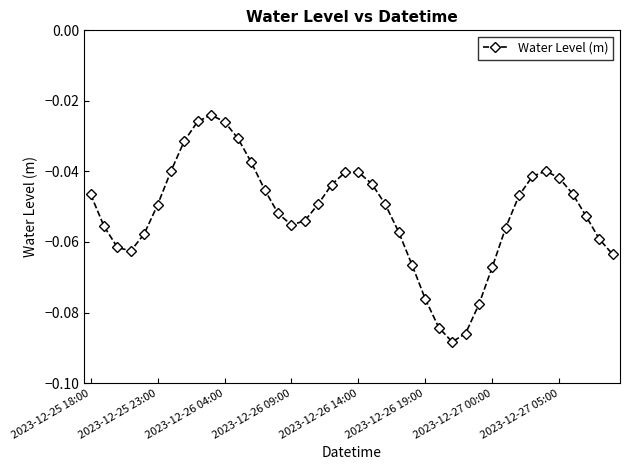

Is this an area chart (filled region under the line)?

No